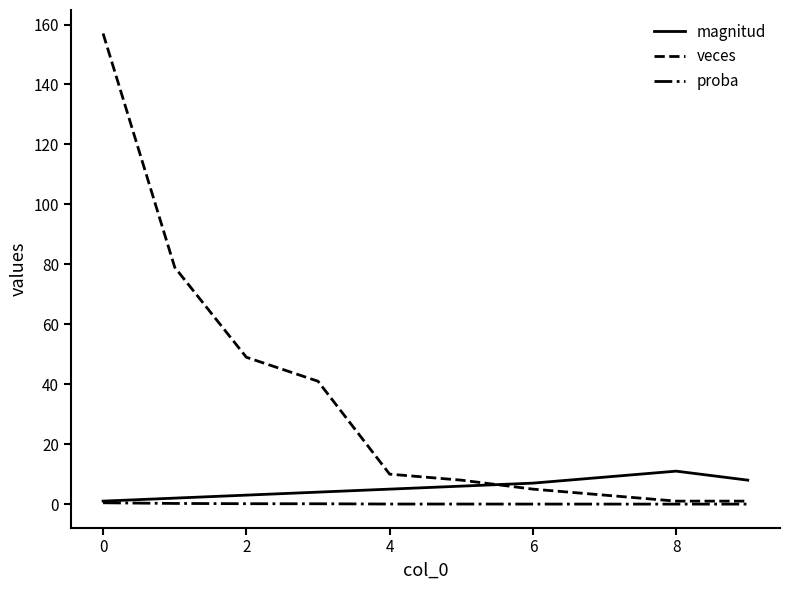

Which series ends up on top after the final intersection of veces and magnitud?

magnitud